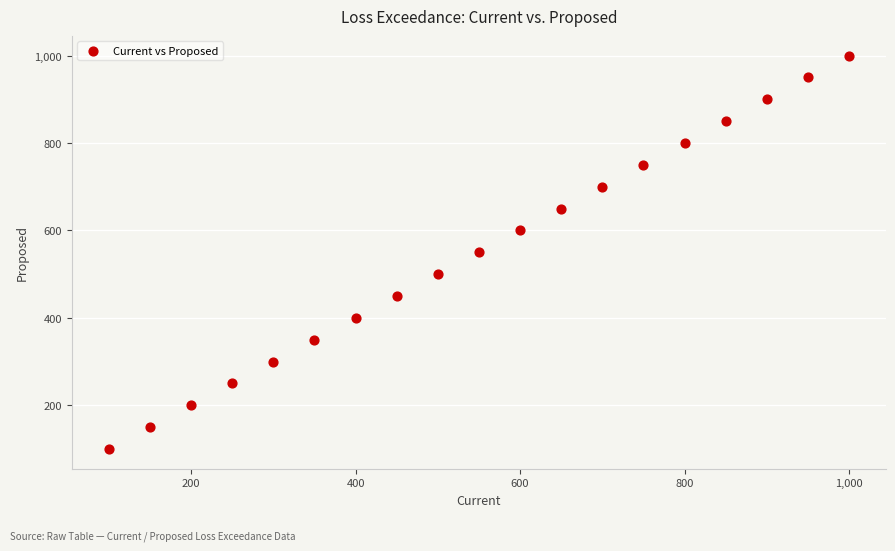

What is the range of X values (max minus min)?

900